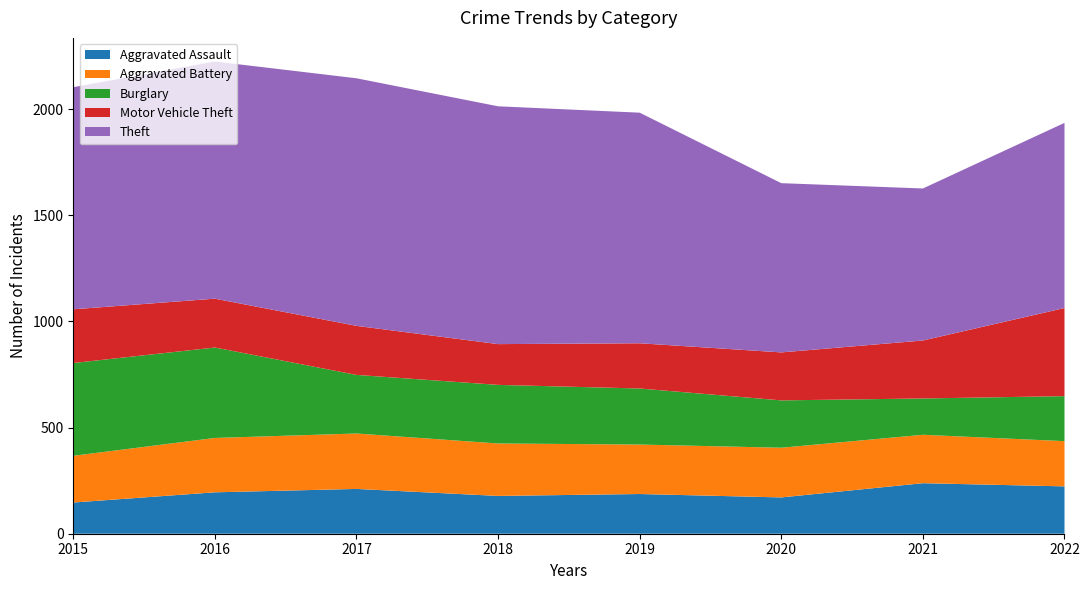

Reading left to right, extract all data points from this chart.

Aggravated Assault: 147	195	211	178	187	171	238	223
Aggravated Battery: 220	256	261	247	233	234	228	213
Burglary: 437	426	276	276	264	223	171	212
Motor Vehicle Theft: 253	230	231	192	213	226	273	415
Theft: 1046	1117	1166	1120	1086	797	716	872